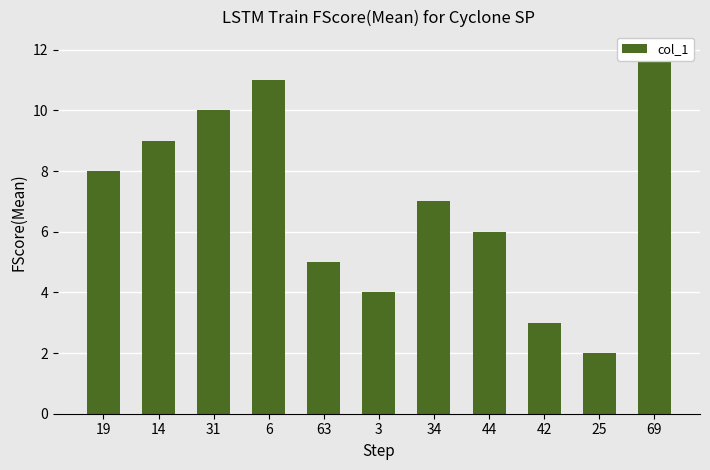

Rank the categories by value from highest to lowest.

69, 6, 31, 14, 19, 34, 44, 63, 3, 42, 25